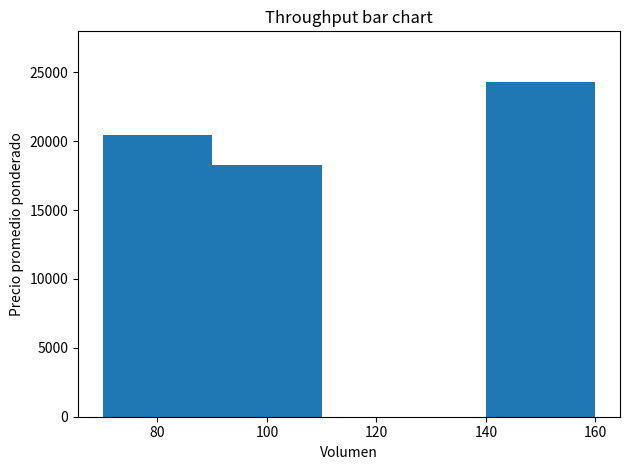

What is the sum of all values?

63058